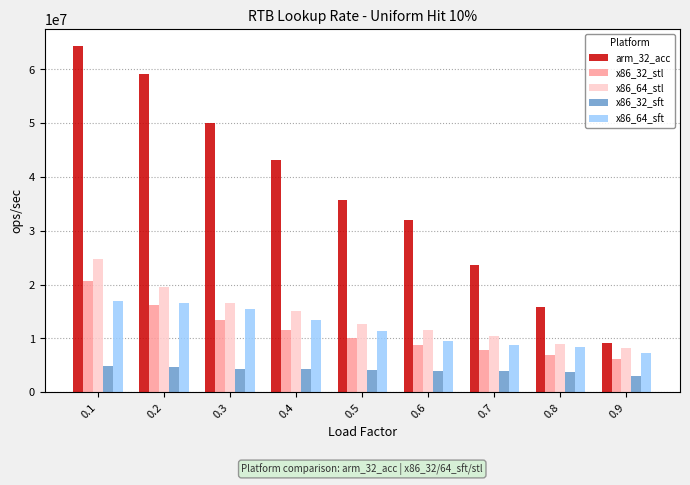

What is the value of the x86_32_stl bar at the 3rd from the left?

13472192.3